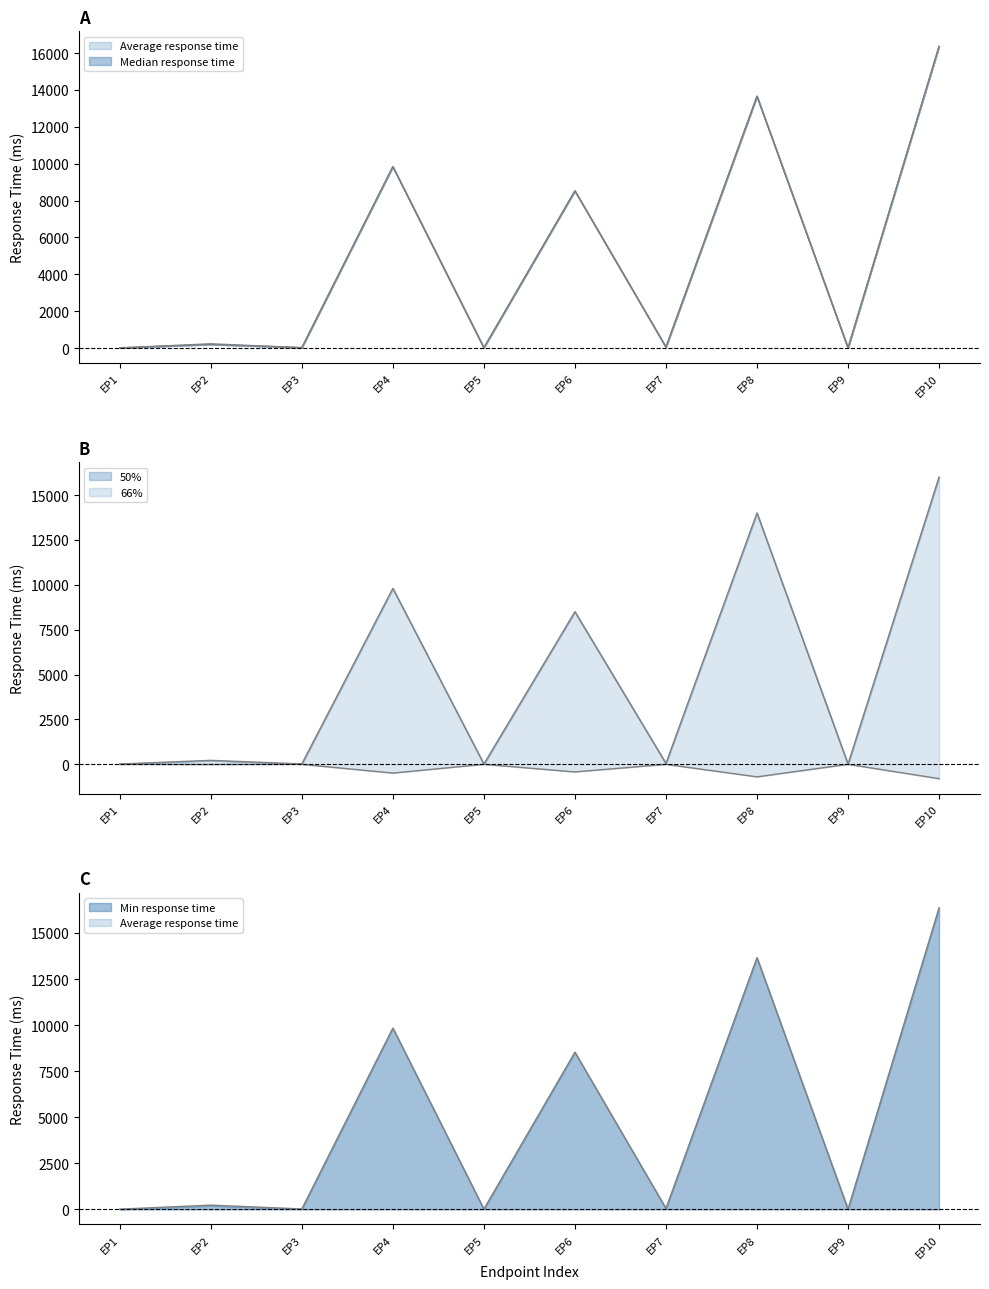

What is the difference between the maximum and second lowest values in the Min response time series?

16352.0